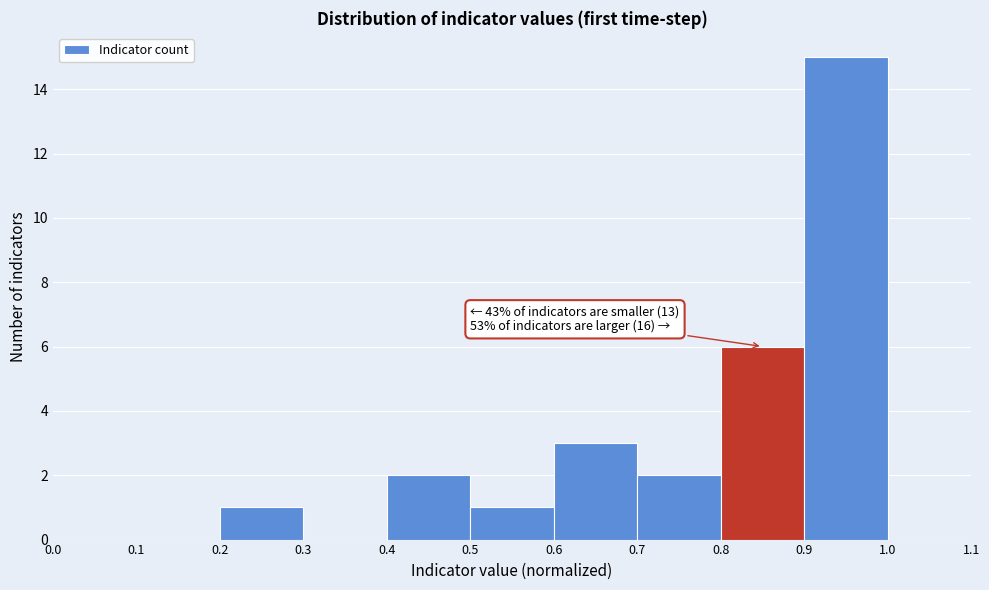

Over which range of the x-axis is the bar tallest?

0.9 to 1.0